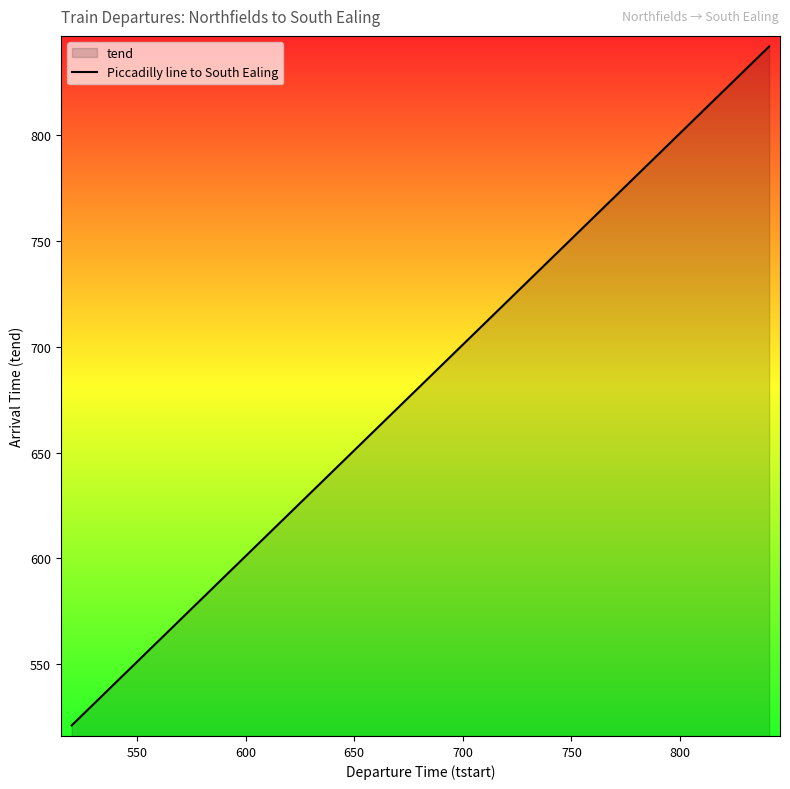

What is the greatest value displayed?

842